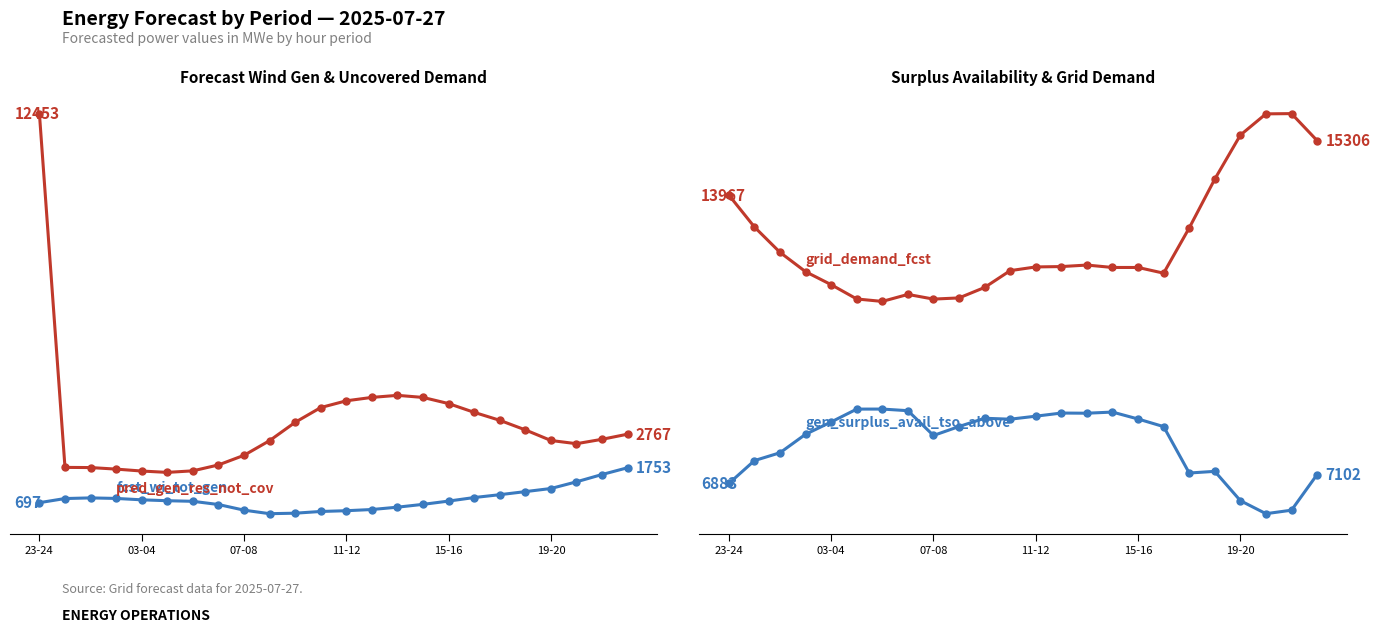

At which category does the chart reach its peak across all series?

22